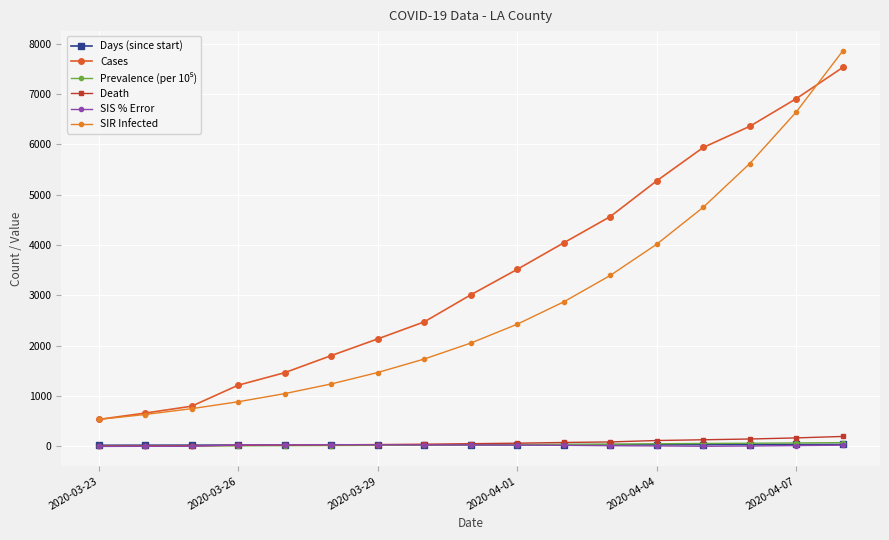

At how many categories does at least one series exceed 982?

14